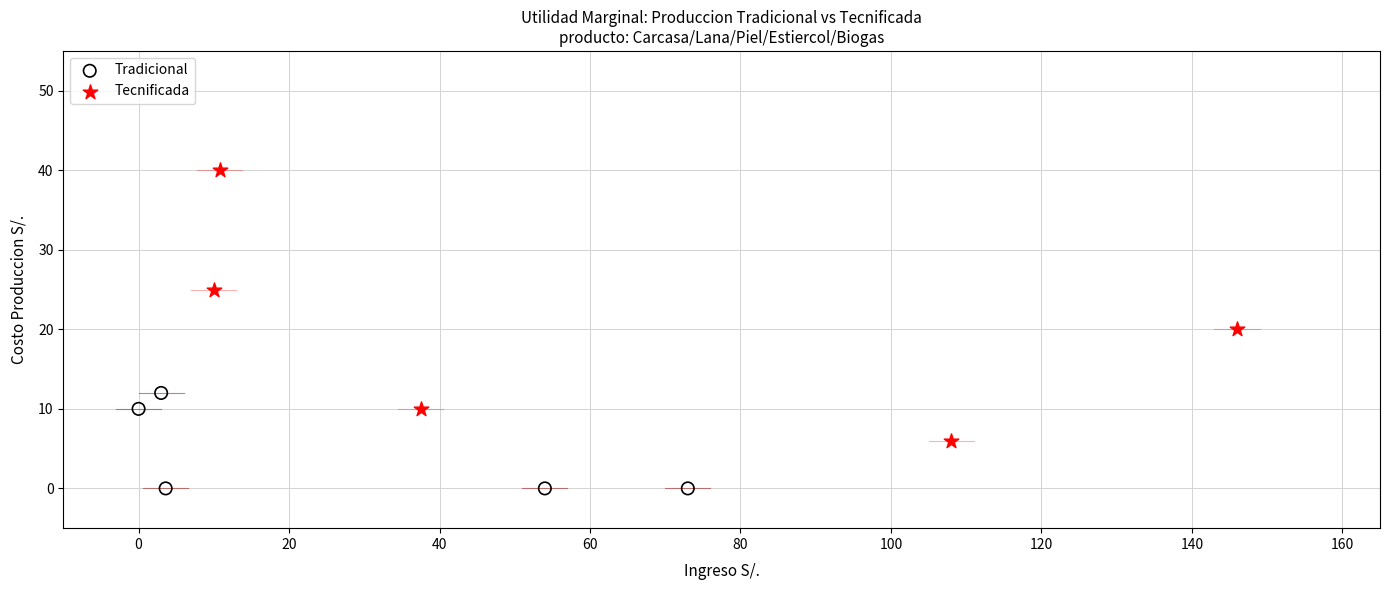

Which series reaches the minimum Y coordinate?

Tradicional